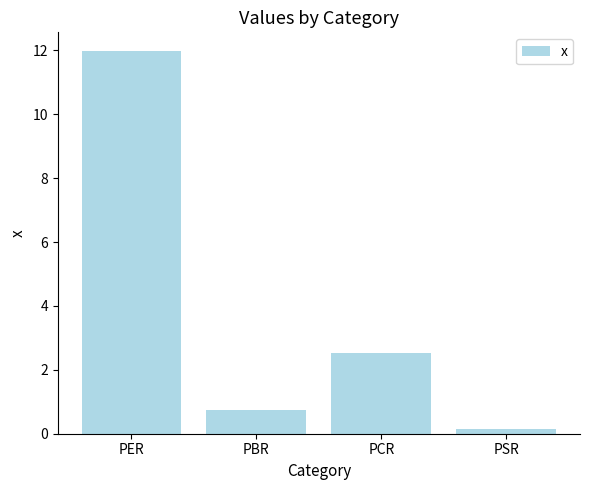

What is the sum of all values?

15.4